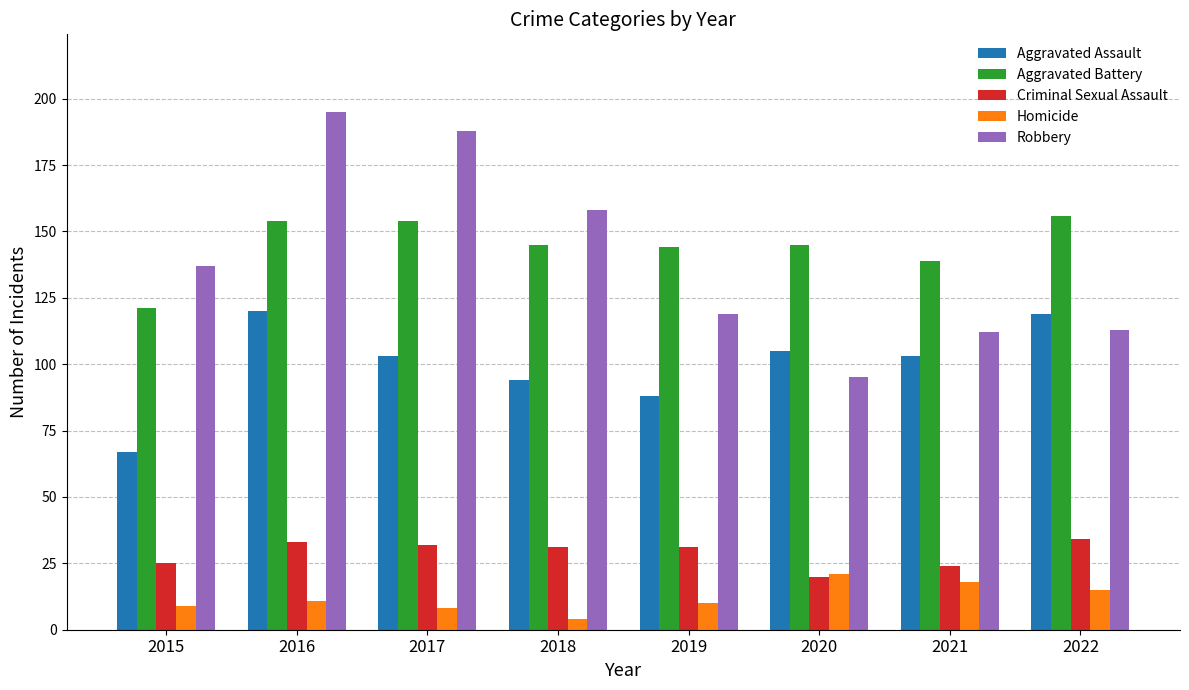

What is the minimum value for Aggravated Battery?

121